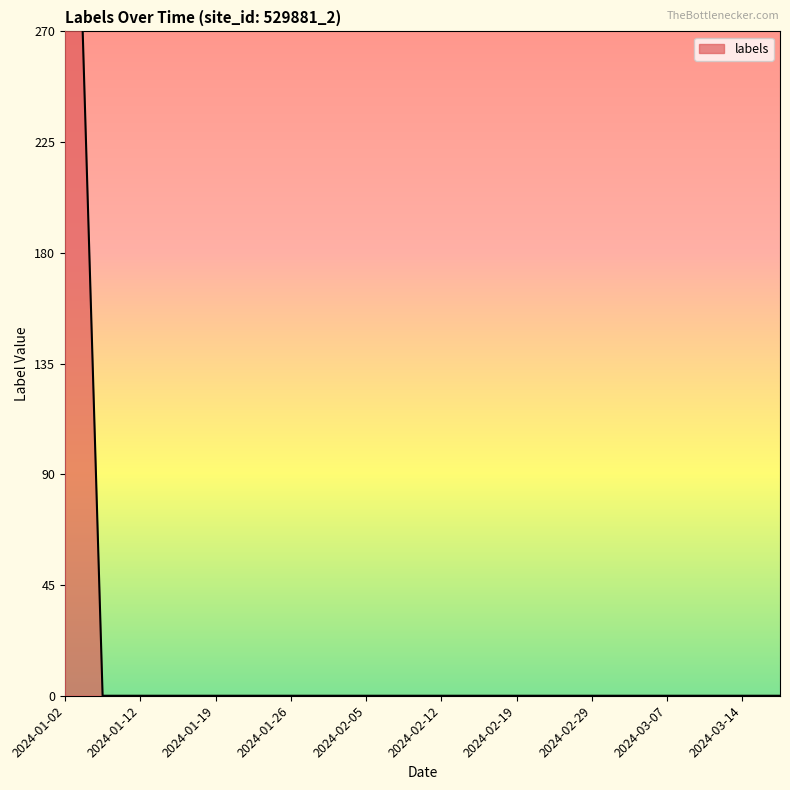

Reading left to right, list all the values displayed in this chart.

255	255	0	0	0	0	0	0	0	0	0	0	0	0	0	0	0	0	0	0	0	0	0	0	0	0	0	0	0	0	0	0	0	0	0	0	0	0	0	0